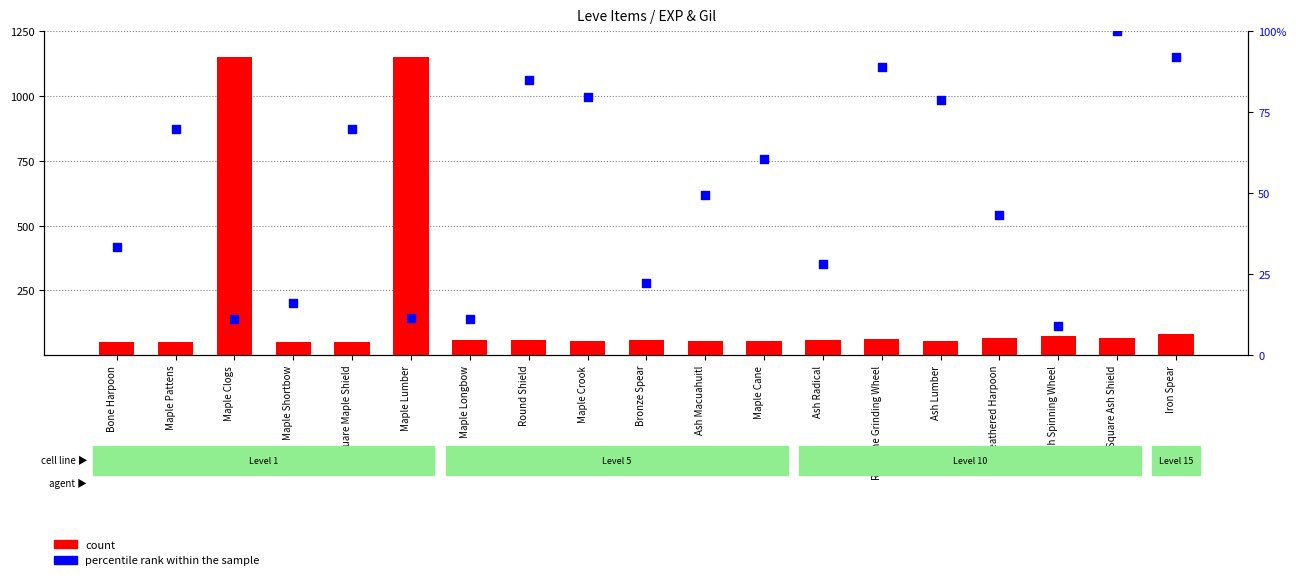

Is the value of percentile rank within the sample at Ash Radical greater than the value of count at Maple Crook?

No